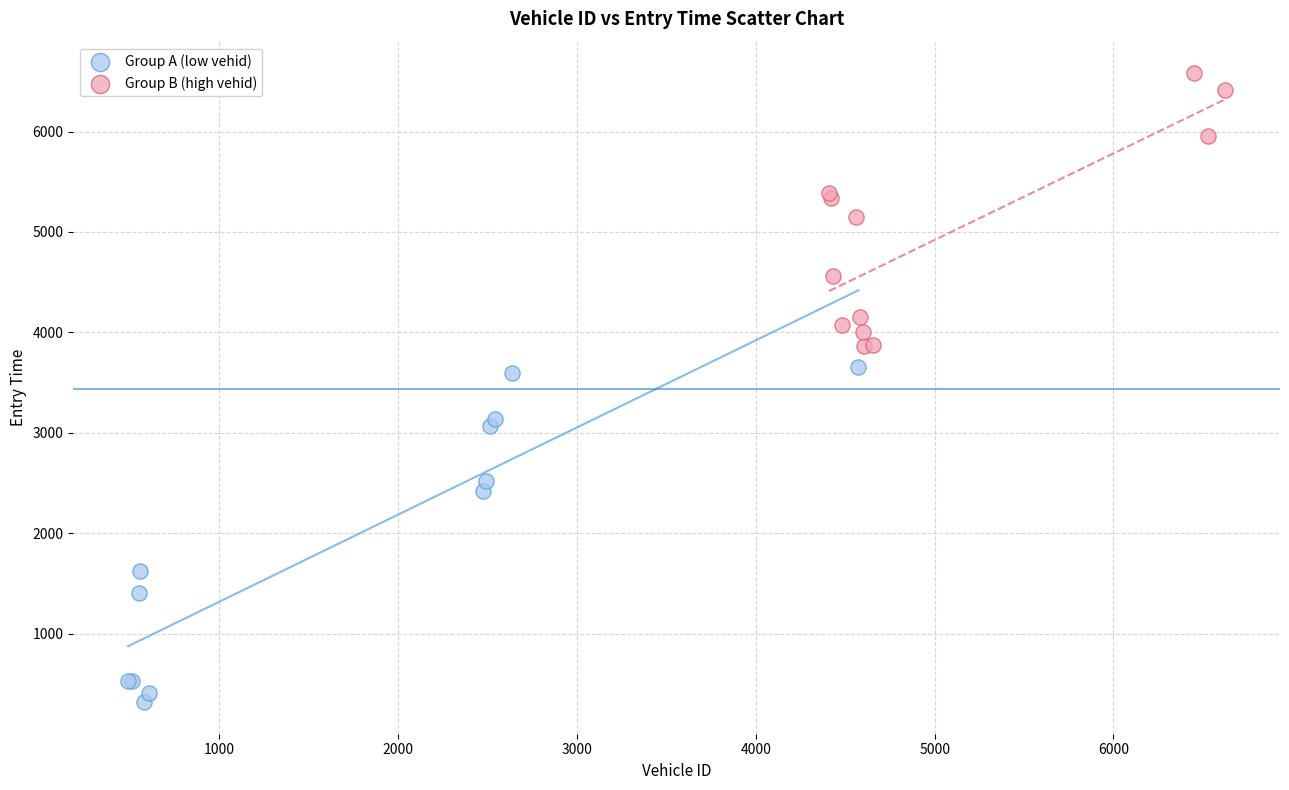

Which series reaches the minimum Y coordinate?

Group A (low vehid)